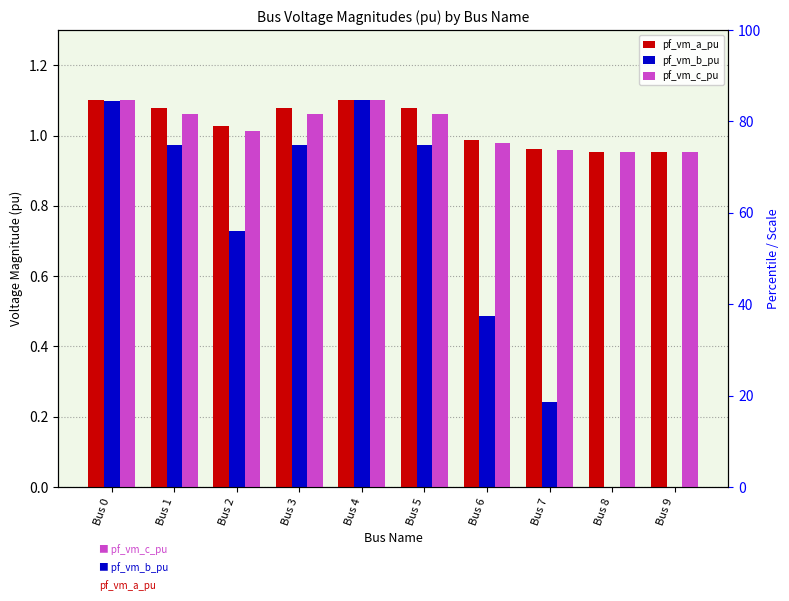

Reading right to left, list all the values displayed in this chart.

pf_vm_a_pu: 1.0	1.0	1.0	1.0	1.1	1.1	1.1	1.0	1.1	1.1
pf_vm_b_pu: 0.0	0.0	0.2	0.5	1.0	1.1	1.0	0.7	1.0	1.1
pf_vm_c_pu: 1.0	1.0	1.0	1.0	1.1	1.1	1.1	1.0	1.1	1.1